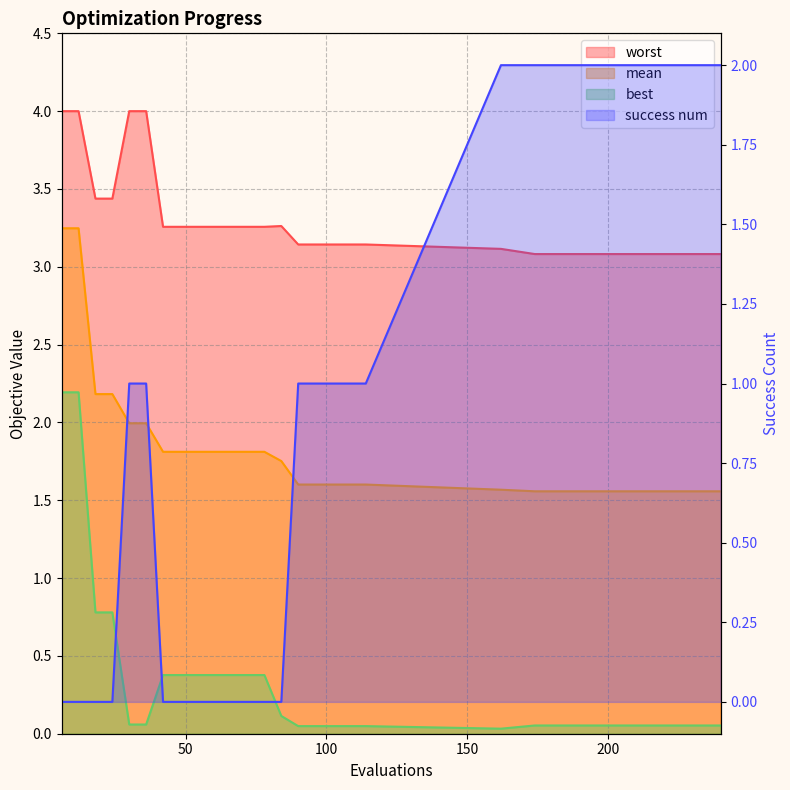

List the labels in order of success num value, smallest first.

6, 12, 18, 24, 42, 48, 54, 60, 66, 72, 78, 84, 30, 36, 90, 96, 102, 108, 114, 162, 174, 180, 198, 210, 240